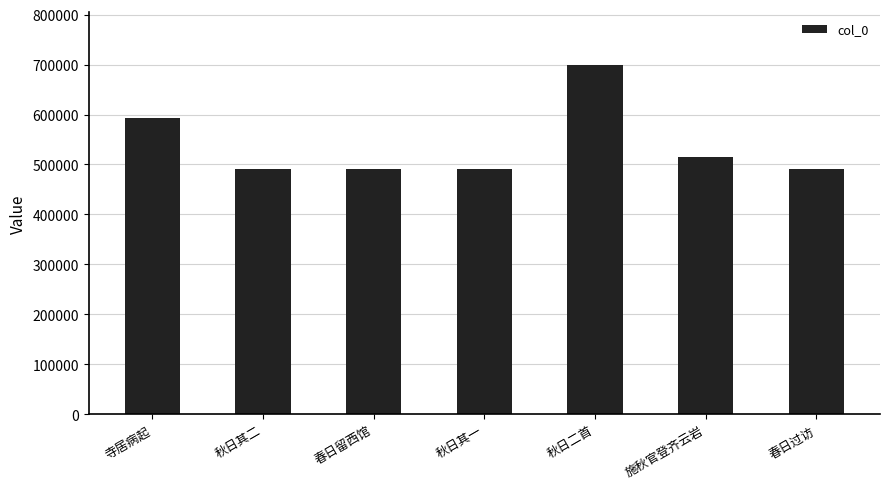

True or false: the data shows 132746 at 施秋官登齐云岩.

False